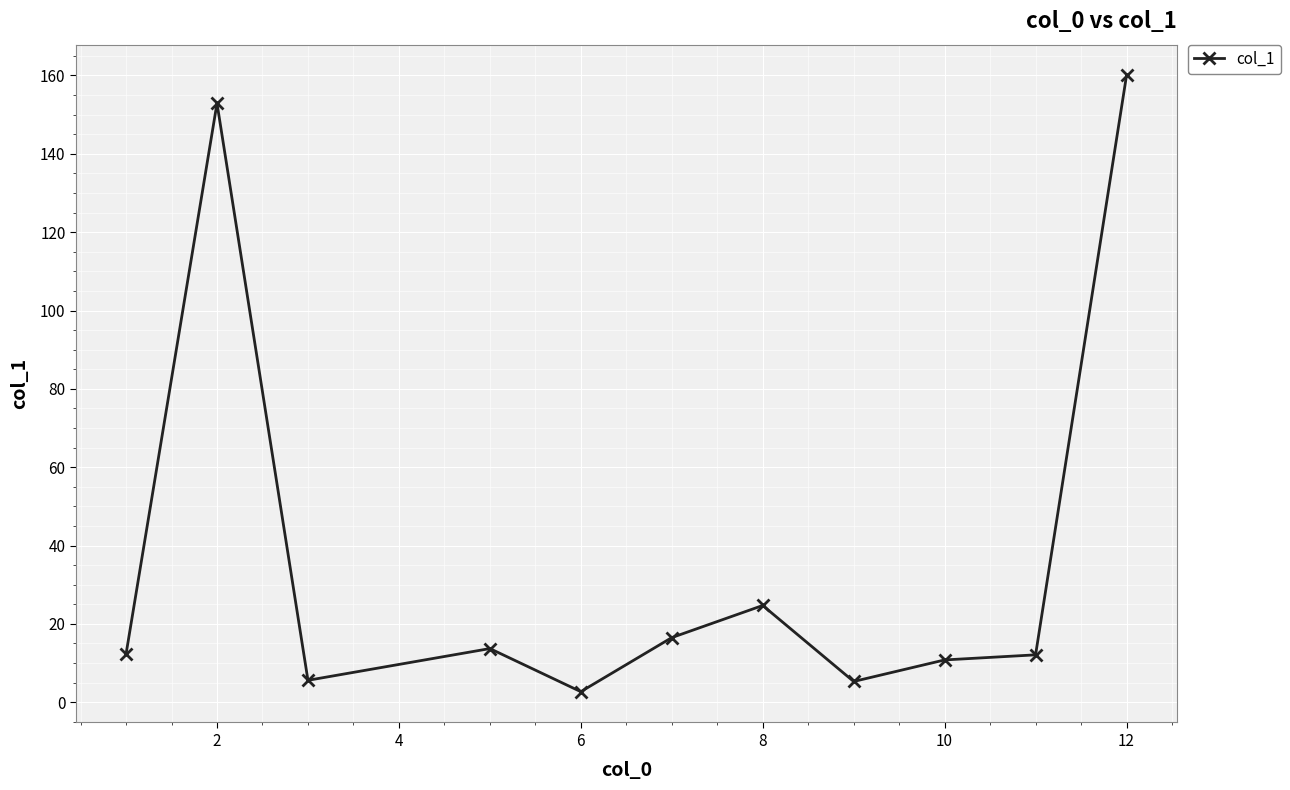

What is the value of the 7th point from the left?

24.7